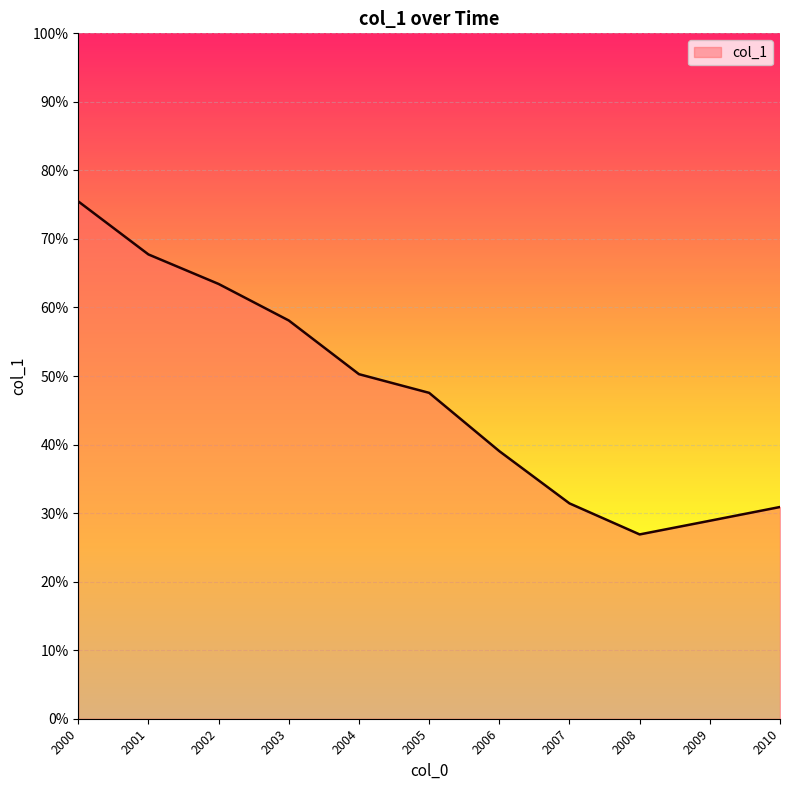

Does the chart display data point markers on the line(s)?

No